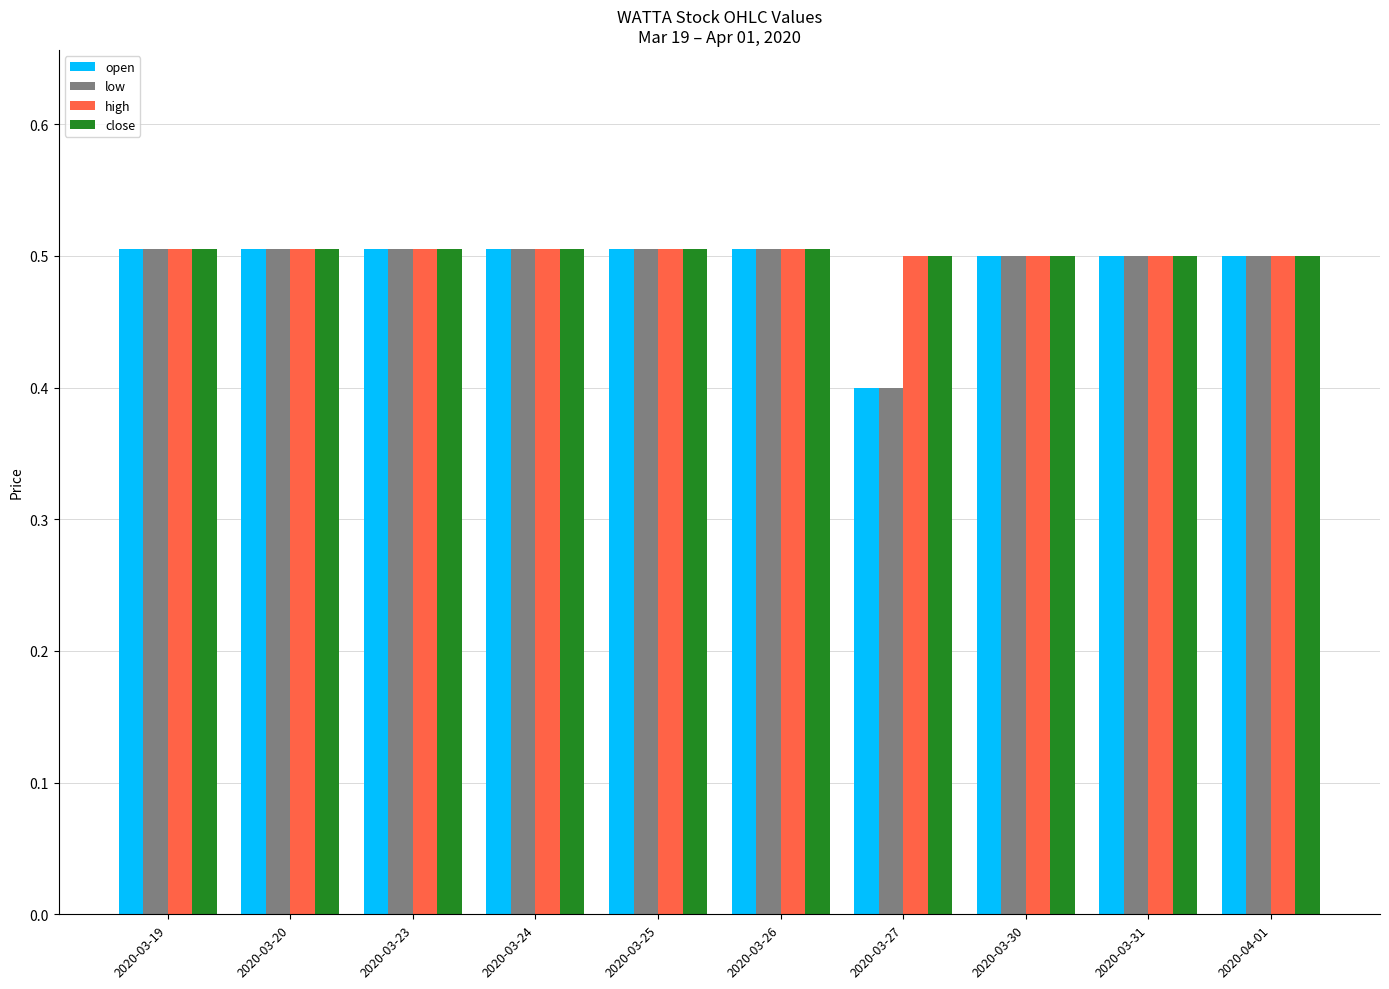

What are all the series names shown in the legend?

open, low, high, close